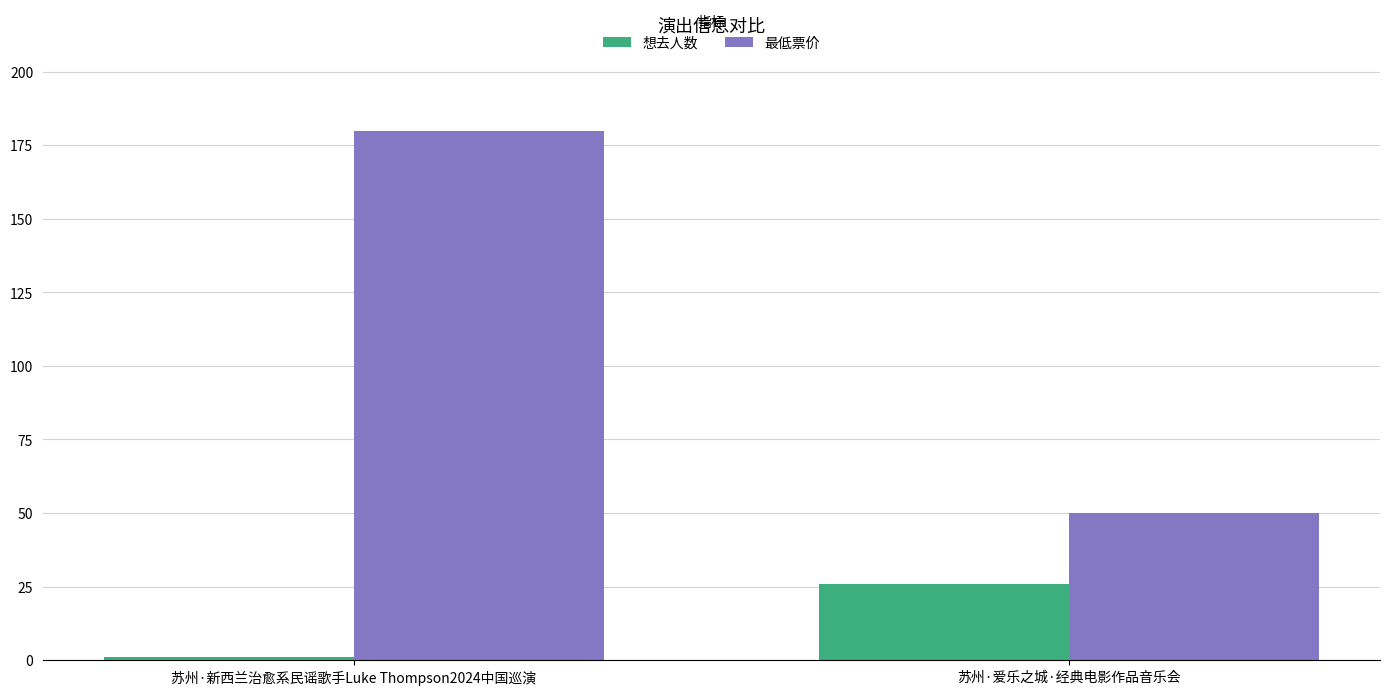

What is the minimum value for 最低票价?

50